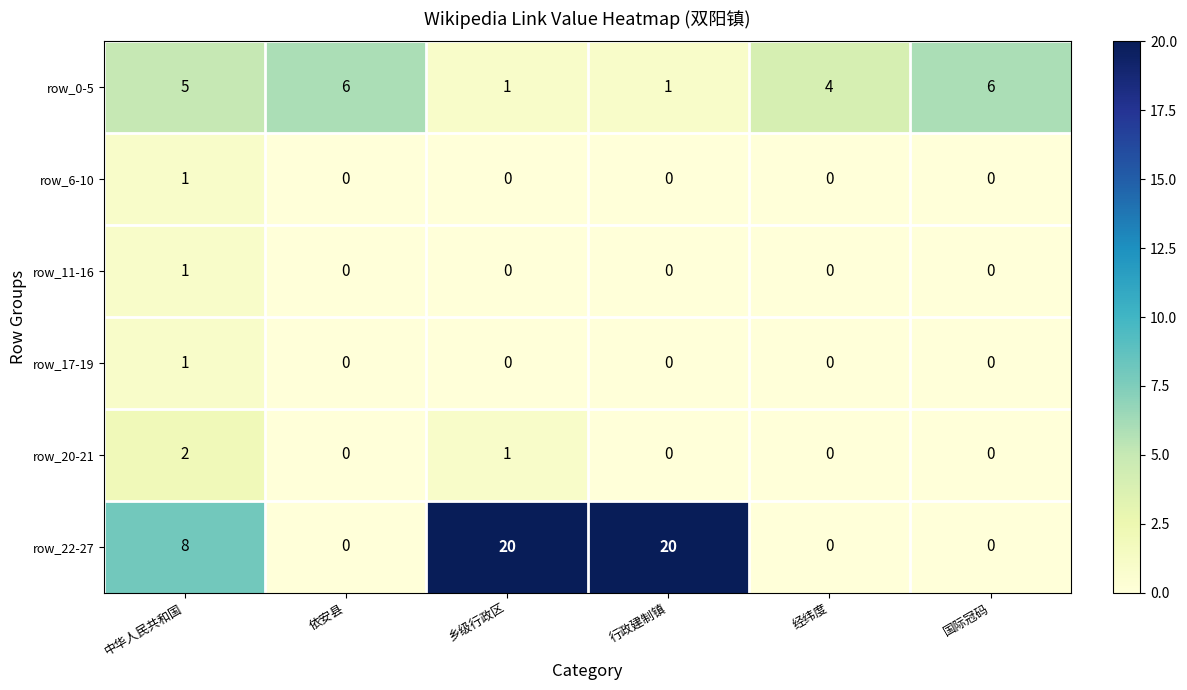

Which series has the largest range (max minus min)?

row_22-27